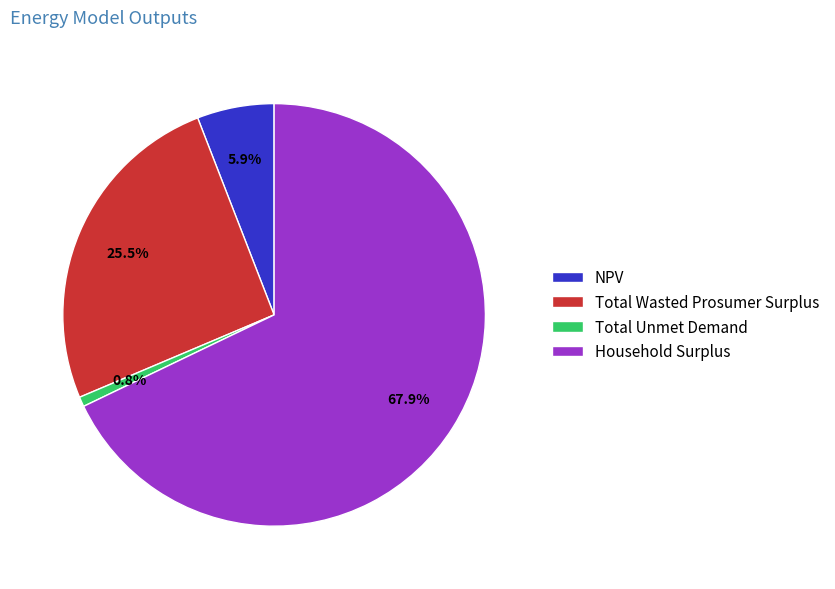

Rank the categories by value from lowest to highest.

Total Unmet Demand, NPV, Total Wasted Prosumer Surplus, Household Surplus